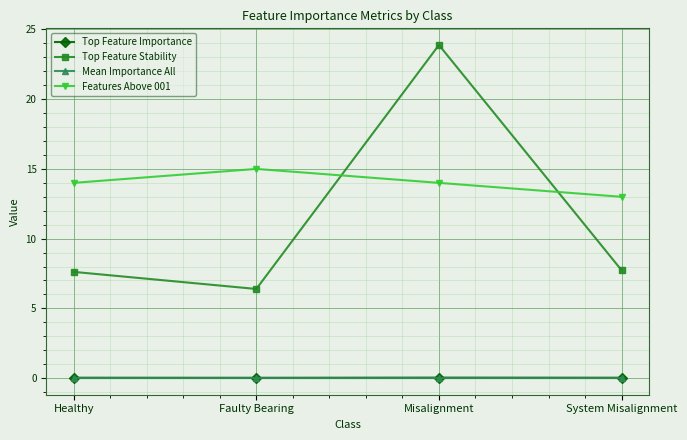

The value of Top Feature Stability at System Misalignment is 2.8. True or false?

False